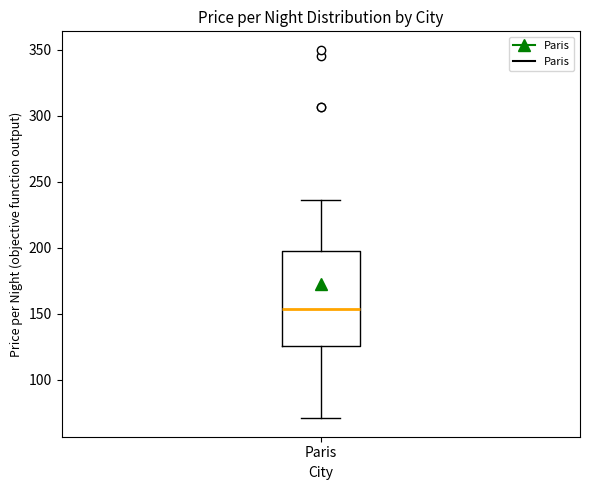

Where is the upper edge of the box for Paris on the y-axis? The values are not printed on the chart, so give them approximately, as read against the axis.

200